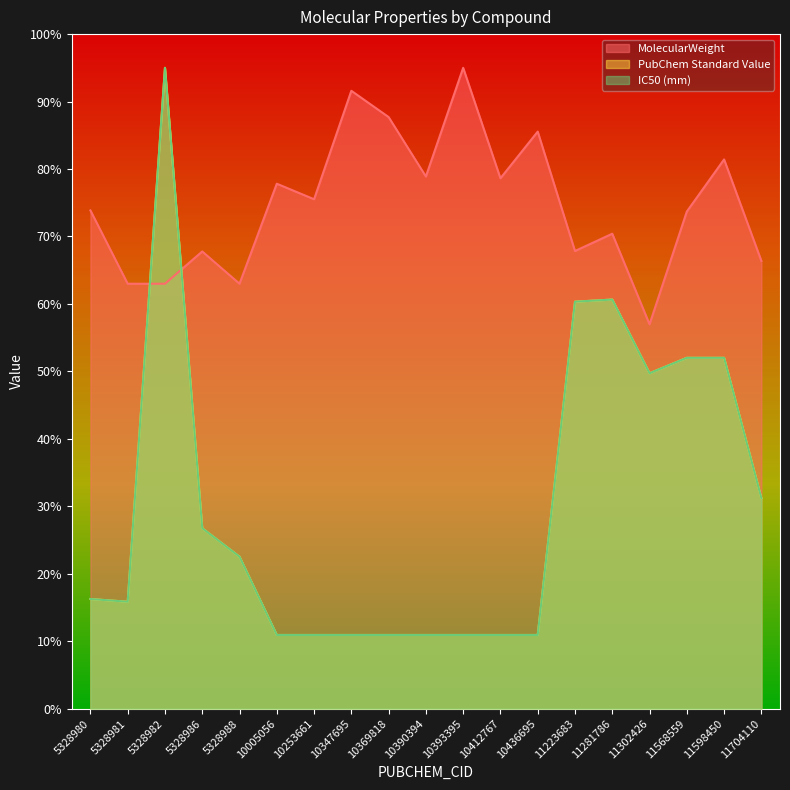

What is the difference between the maximum and minimum values in the PubChem Standard Value series?

84.1